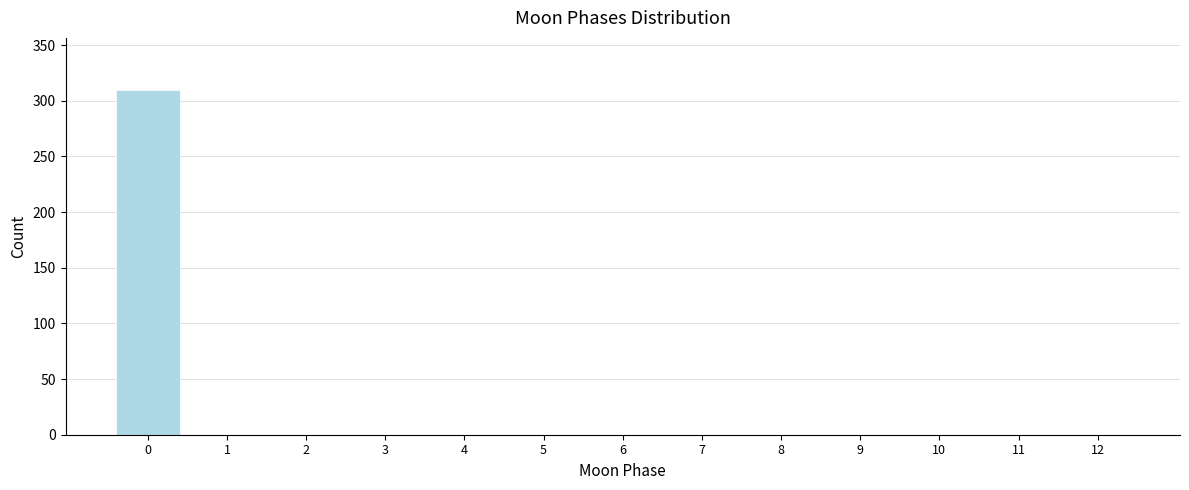

Reading right to left, what are all the values shown in this chart?

12=0	11=0	10=0	9=0	8=0	7=0	6=0	5=0	4=0	3=0	2=0	1=0	0=310